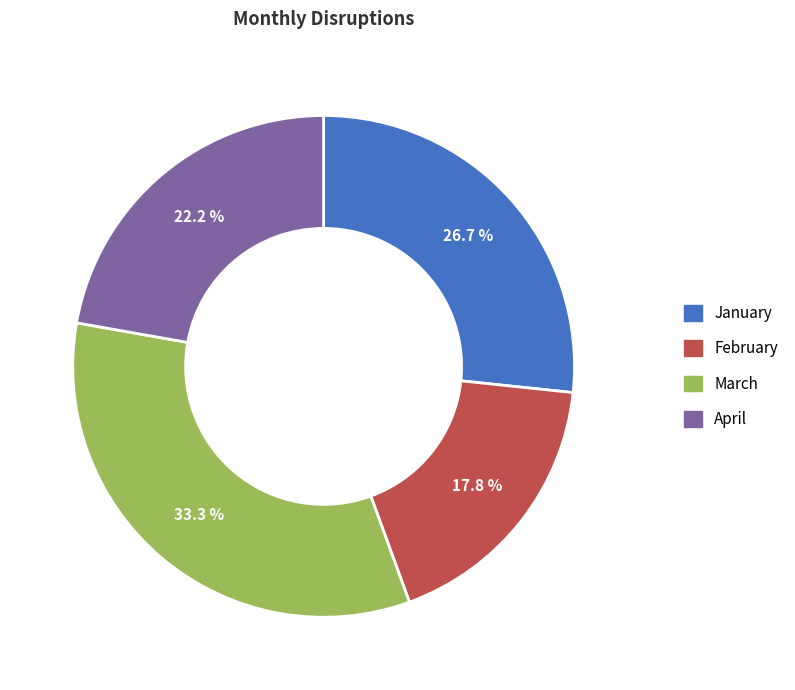

Does February represent more than half of the total?

No